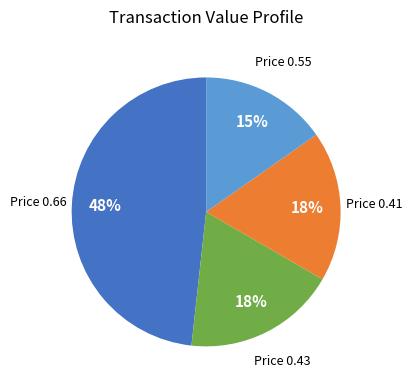

To the nearest percent, what is the difference between the largest and smallest slice percentages?

33%